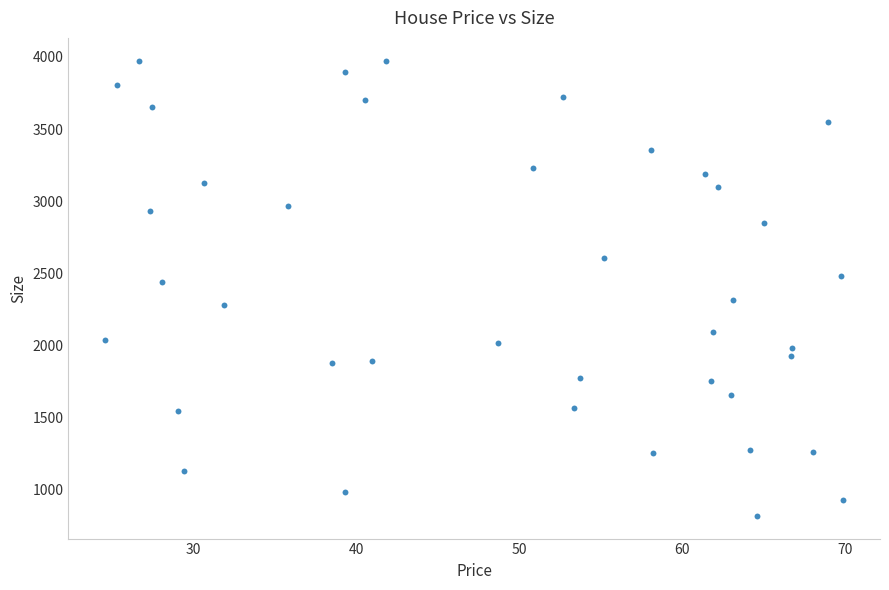

What Y value in the scatter plot is closest to 2397?

2438